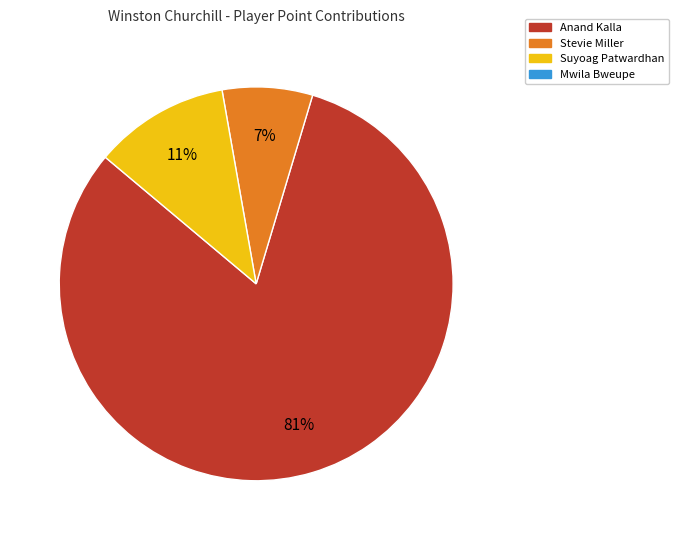

To the nearest percent, what is the average slice percentage?

33%